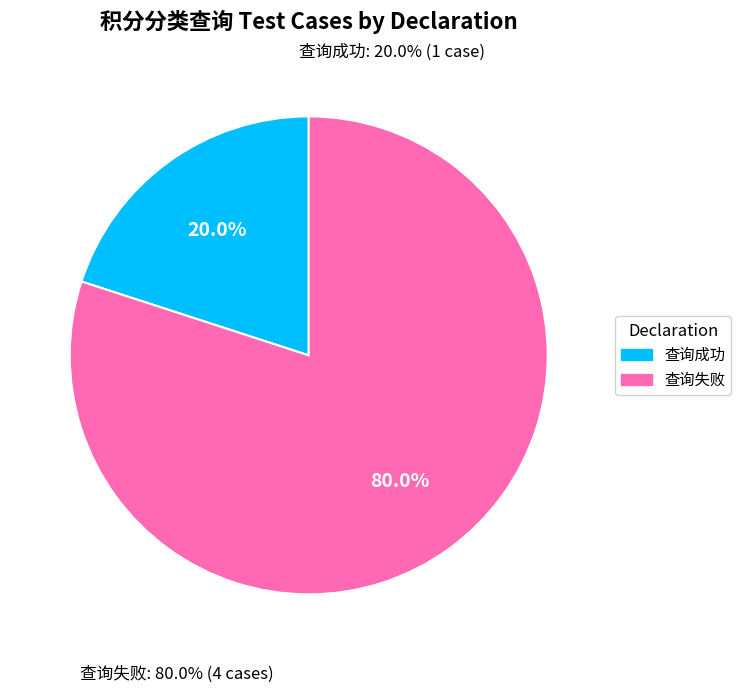

What percentage is NOT represented by 查询成功?

80.0%